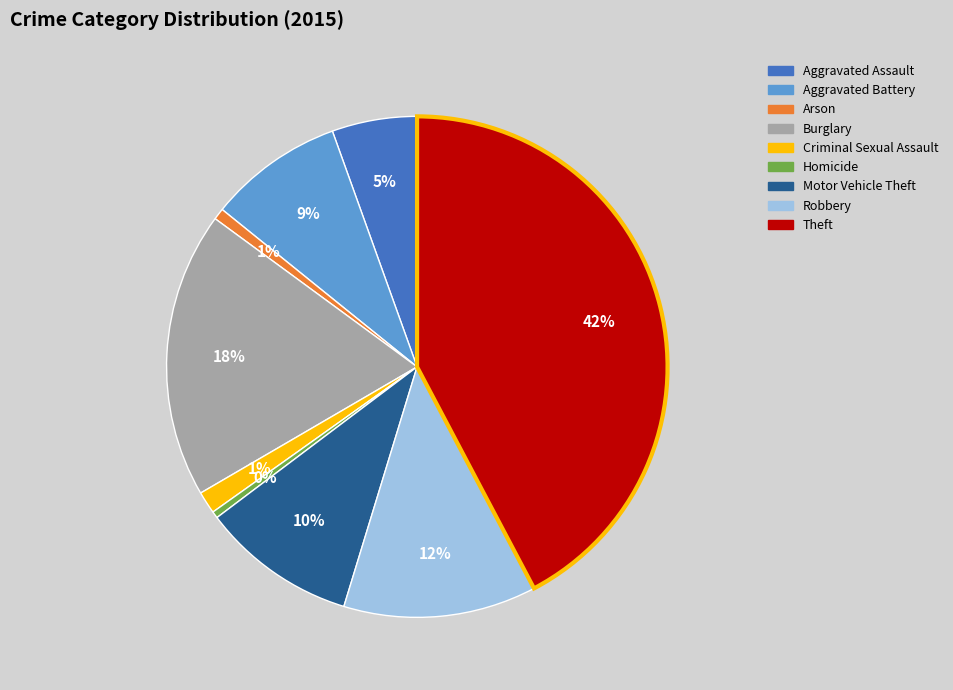

How many segments does this pie chart have?

9